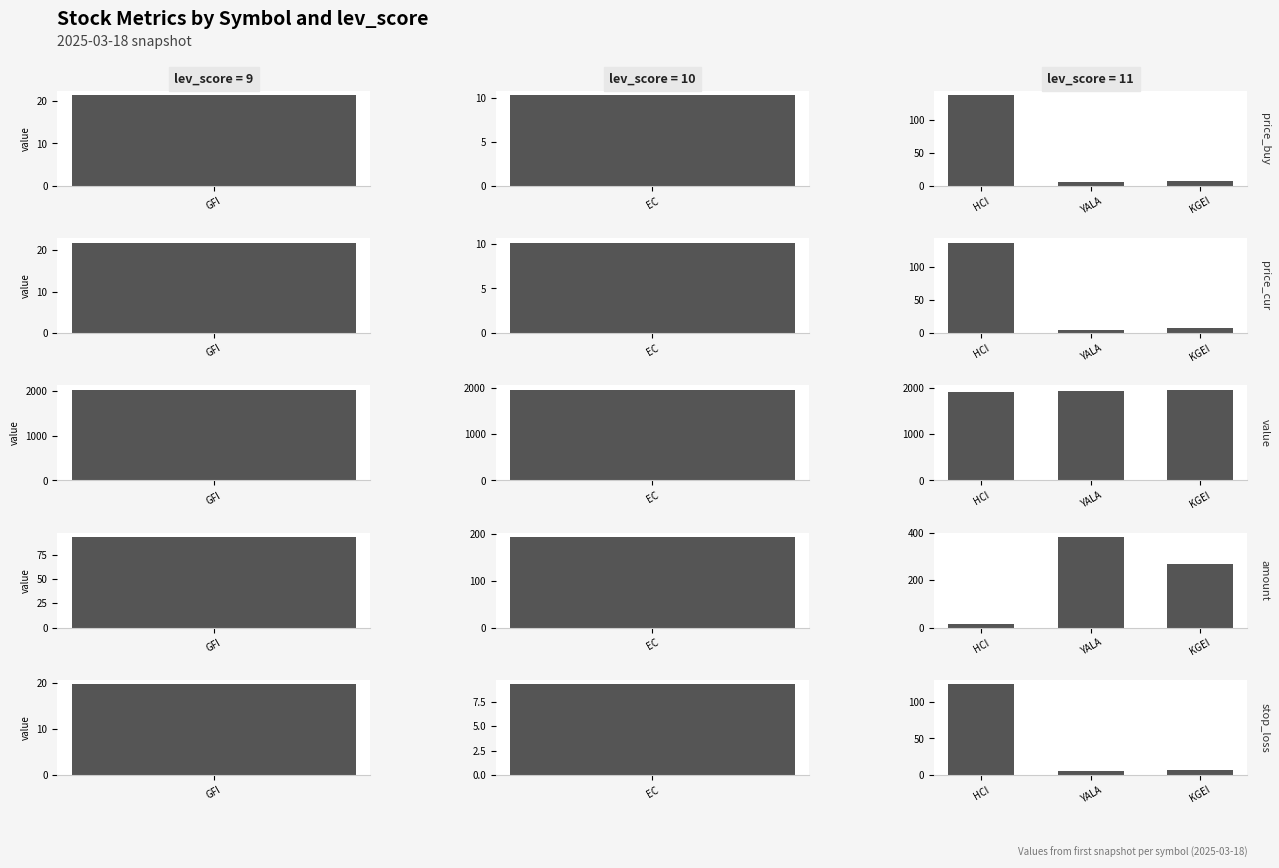

Is it true that value equals 1962.9 at KGEI?

True